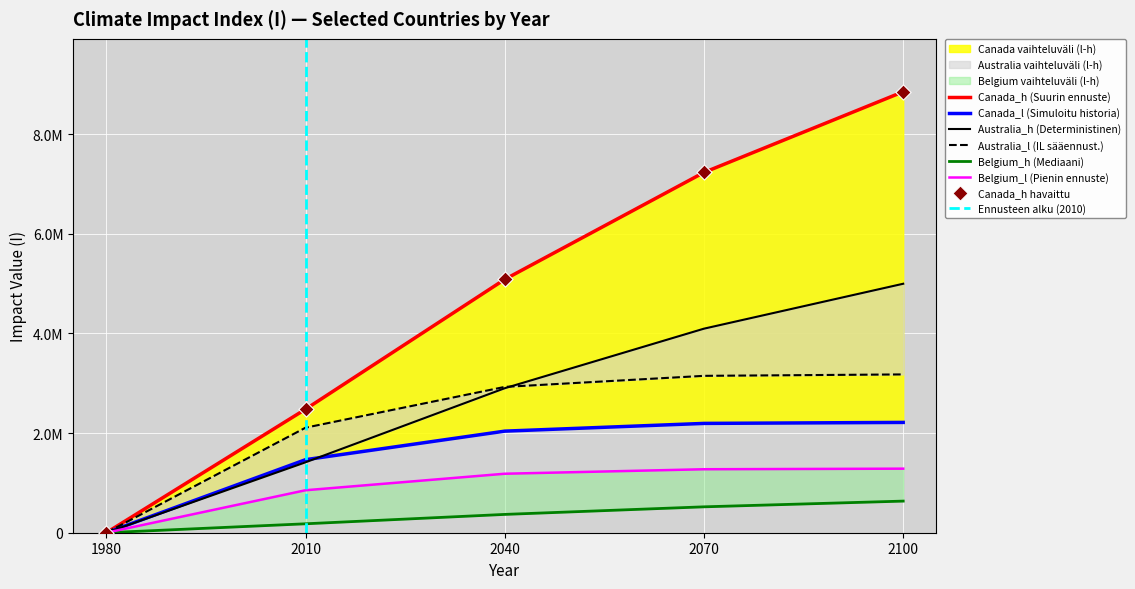

Which series has the largest total across all categories?

Canada_h